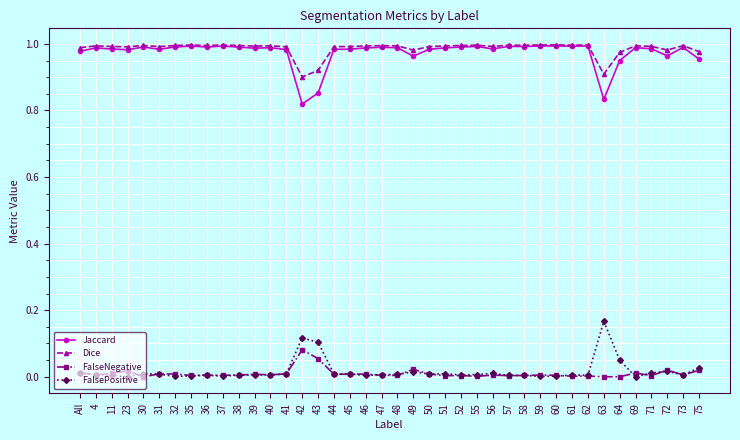

Is the value of FalseNegative at 31 greater than the value of Jaccard at 52?

No